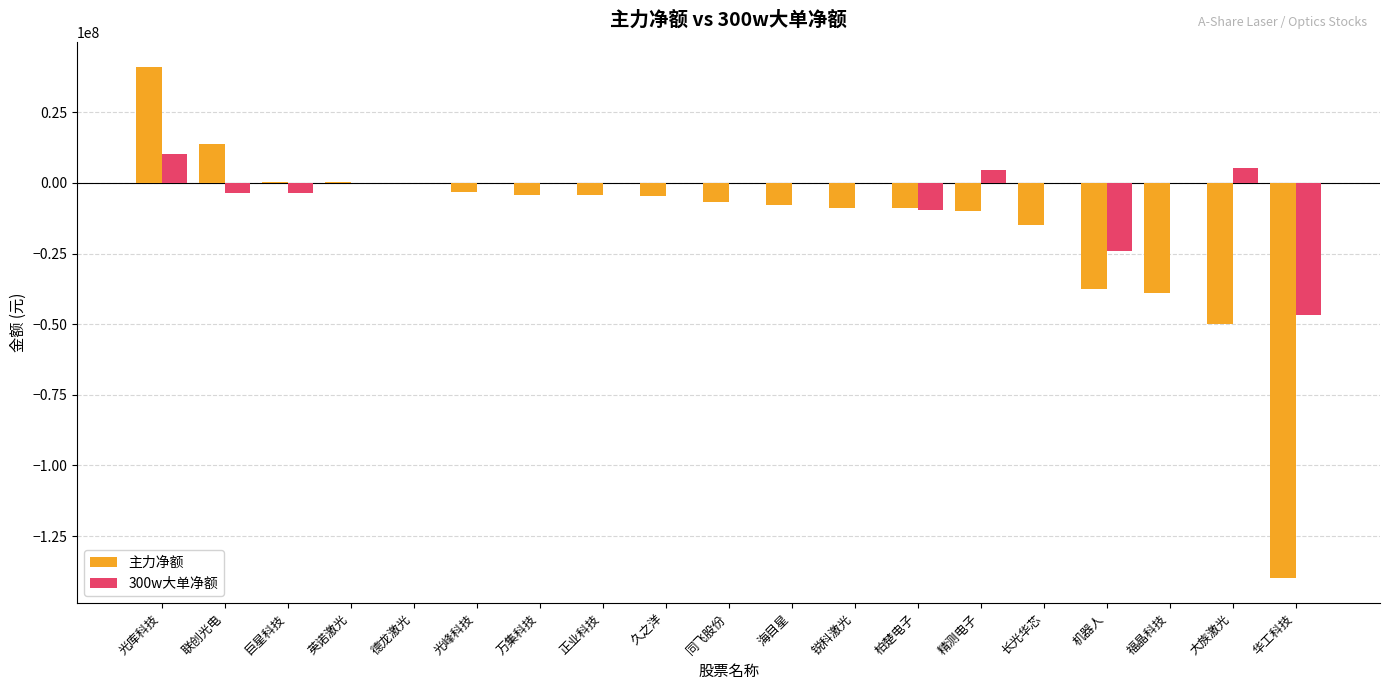

Is it true that 300w大单净额 equals 0 at 同飞股份?

True